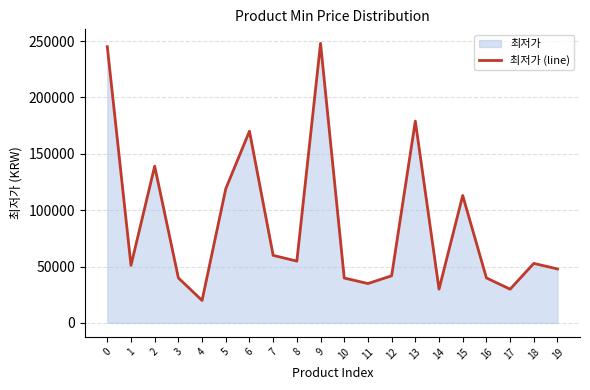

What is the maximum value shown in the chart?

248000